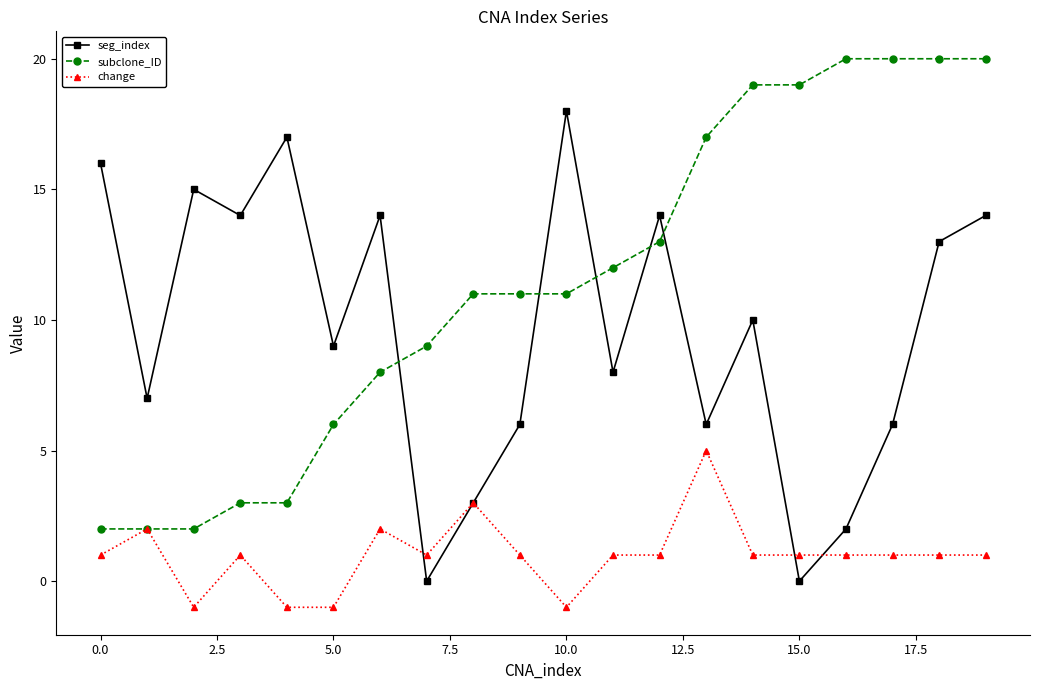

What is the highest value of the change series?

5